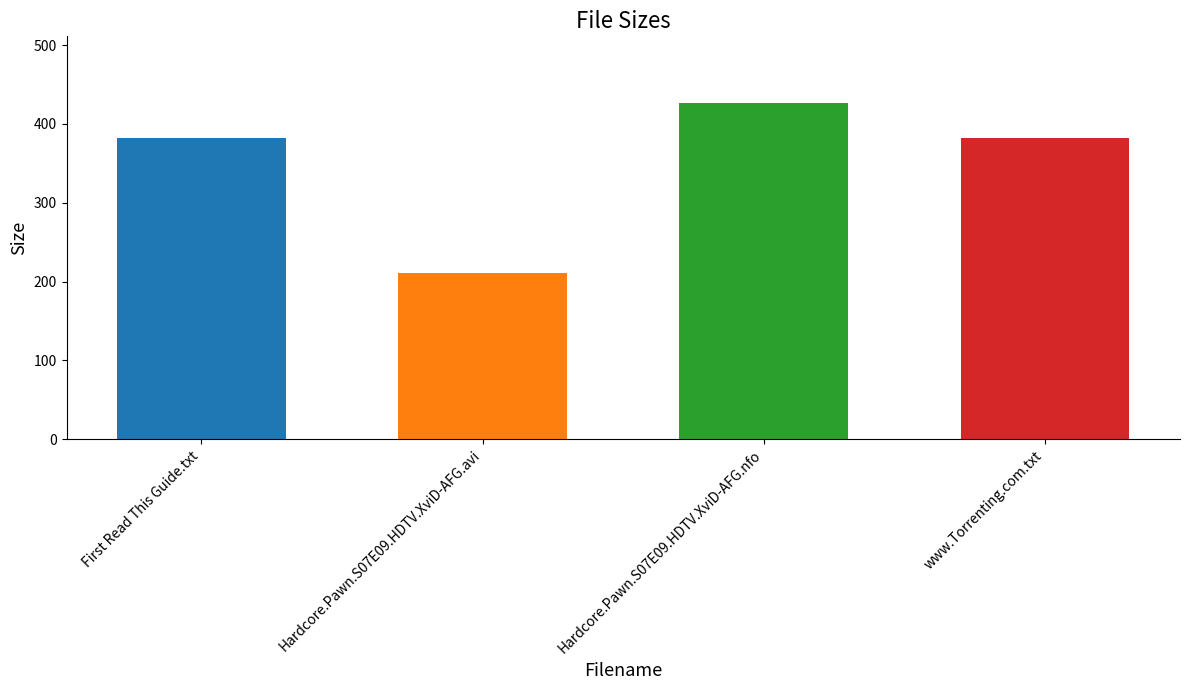

How many values are below 382?

1